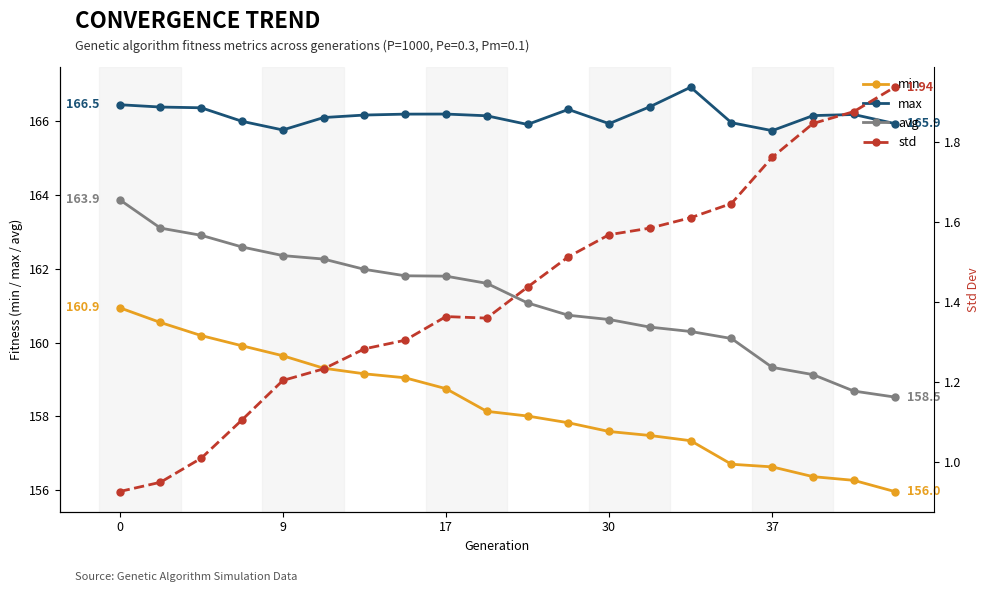

What is the difference between the highest and lowest values at 14?

165.3